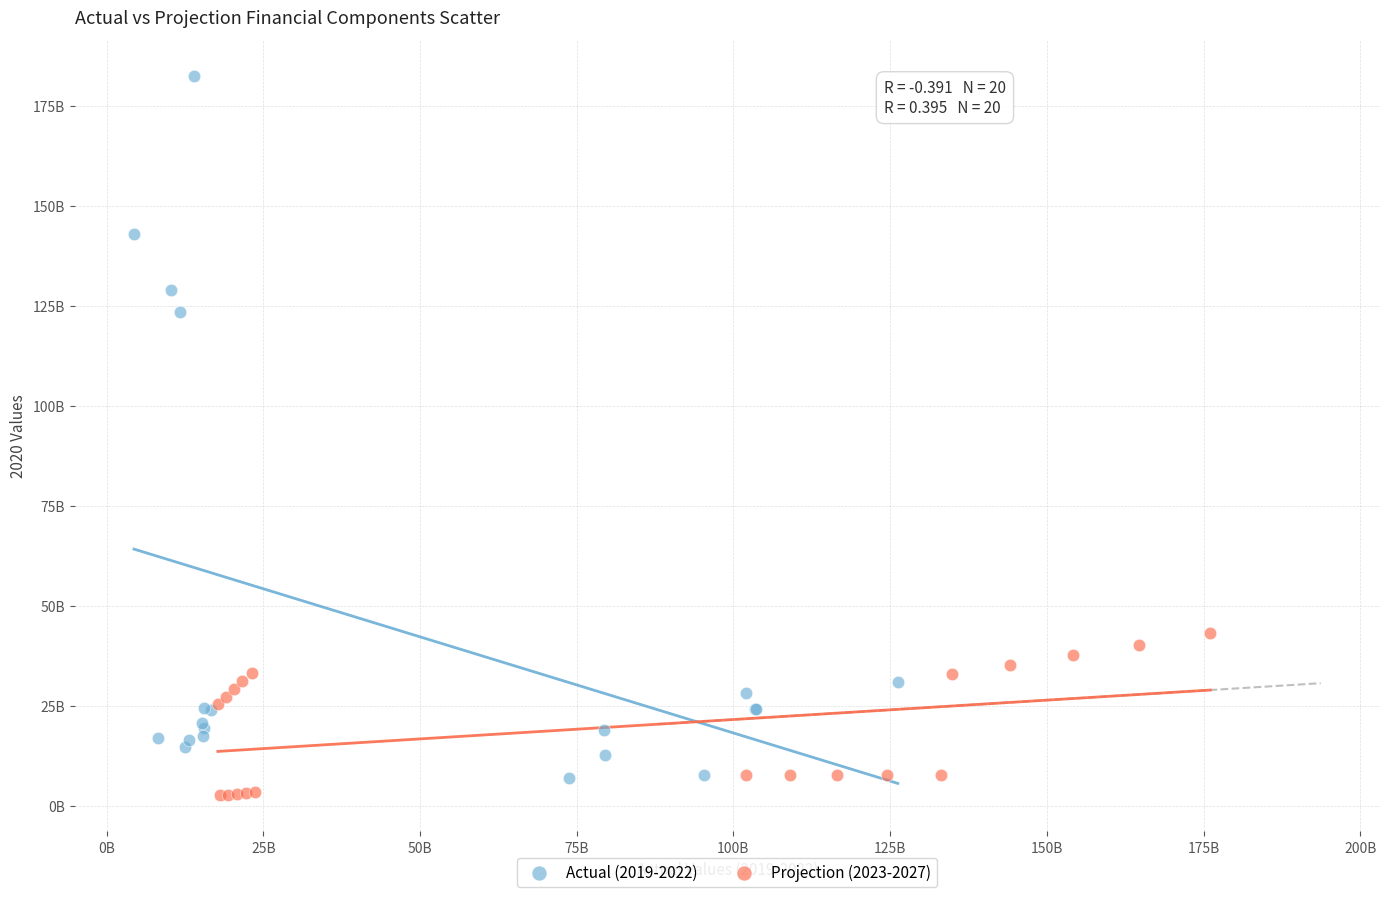

Which series contains the highest Y value?

Actual (2019-2022)